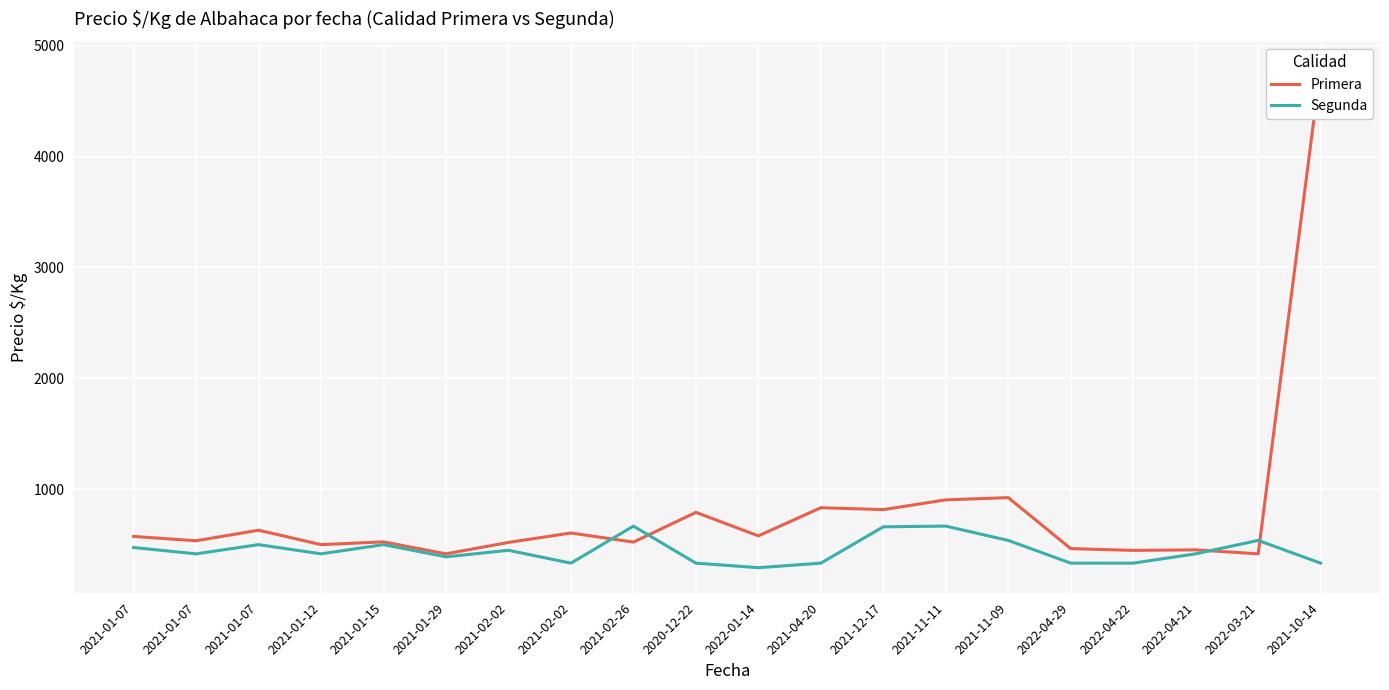

Rank the series at 2021-02-02 from highest to lowest value.

Primera, Segunda